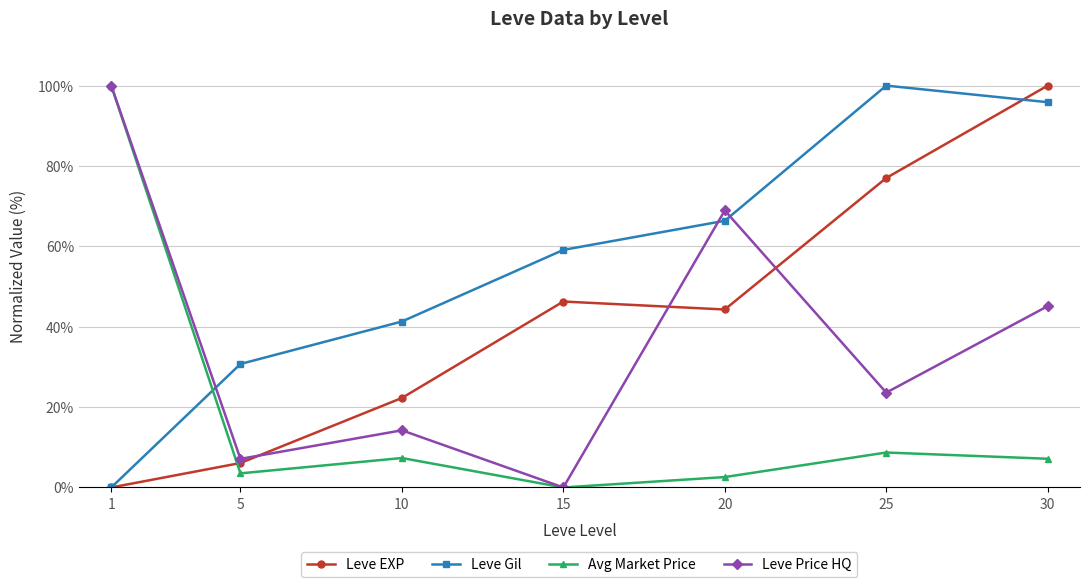

What is the difference between the maximum and minimum values in the Leve Gil series?

100.0